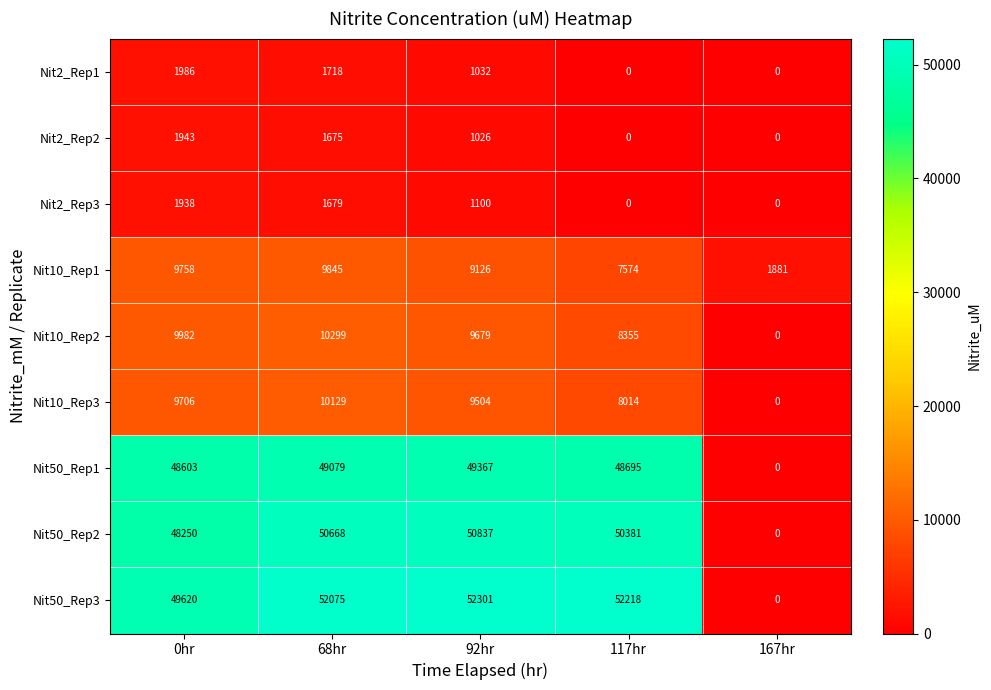

Rank the series at 92hr from lowest to highest value.

Nit2_Rep2, Nit2_Rep1, Nit2_Rep3, Nit10_Rep1, Nit10_Rep3, Nit10_Rep2, Nit50_Rep1, Nit50_Rep2, Nit50_Rep3